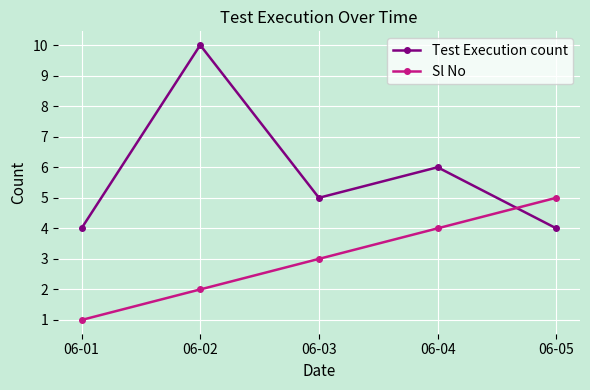

Is it true that Test Execution count equals 6 at 06-04?

True